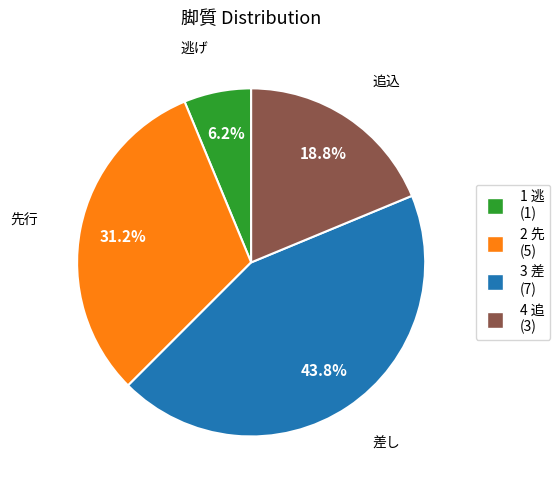

True or false: 1 逃 accounts for 6% of the total.

True